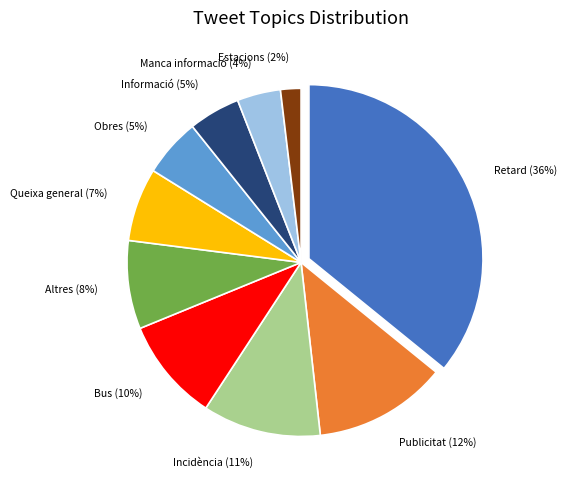

Does any single category account for the majority?

No